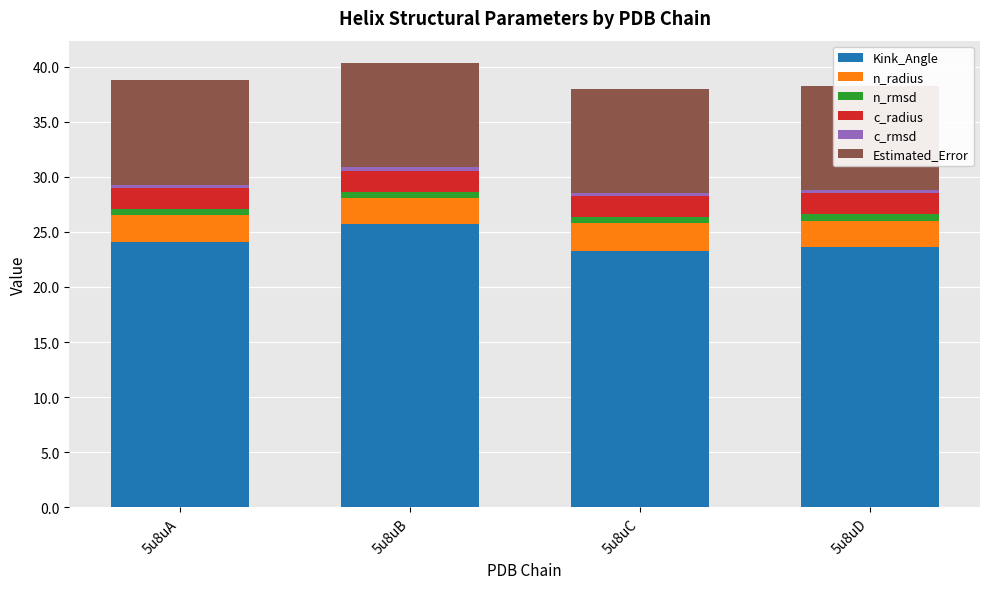

At which label does Kink_Angle reach its peak?

5u8uB